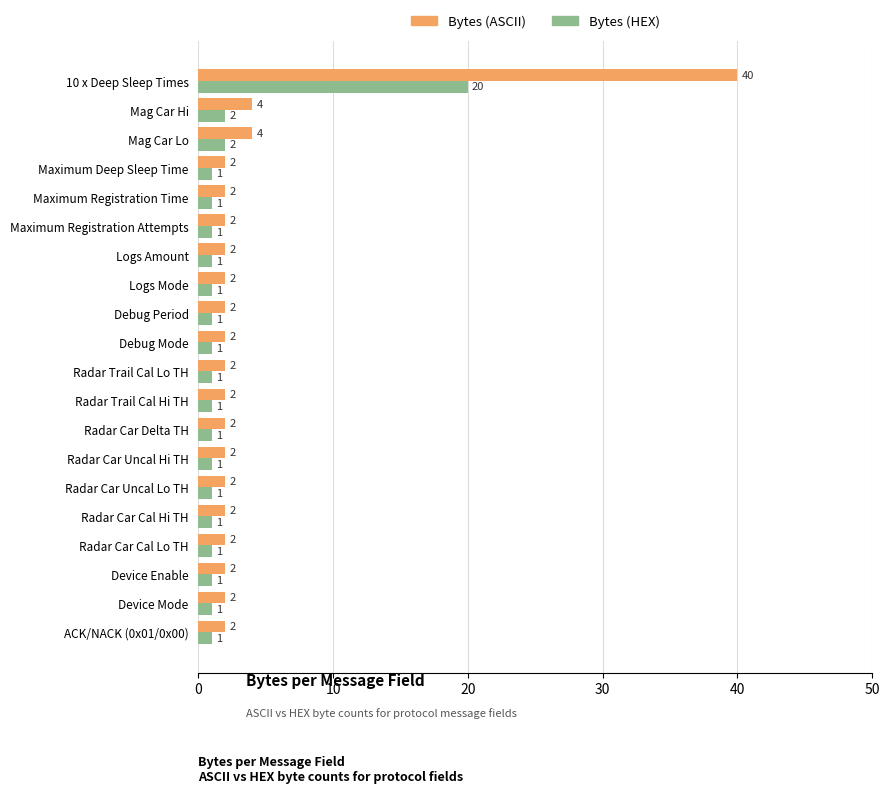

What is the difference between the maximum and minimum values in the Bytes (ASCII) series?

38